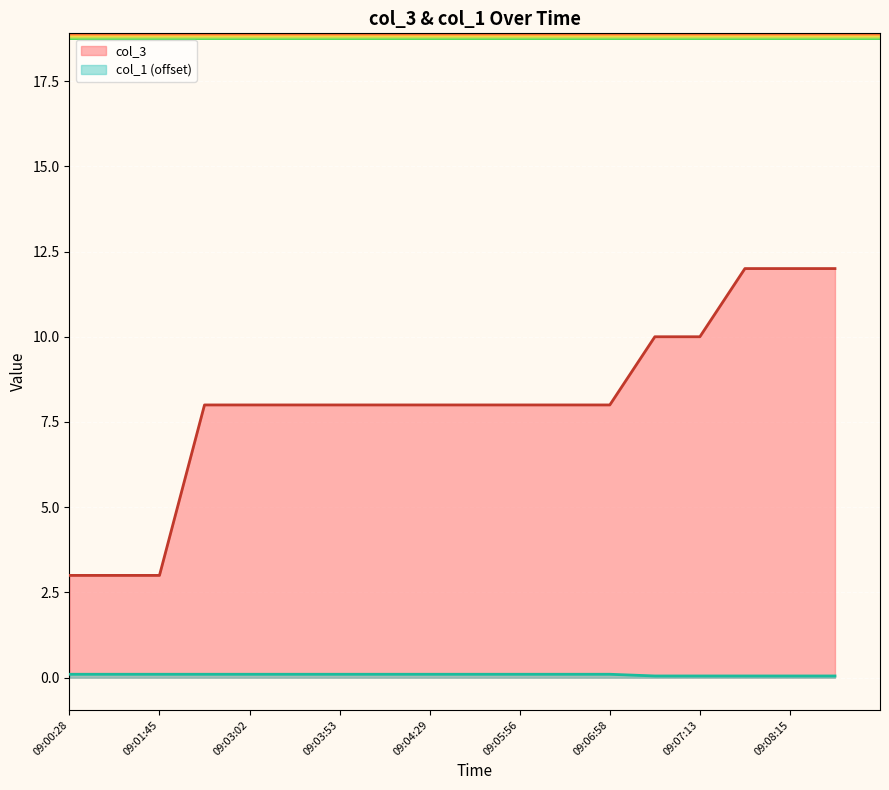

Reading left to right, transcribe all the data shown in this chart.

col_3: 3.0	3.0	3.0	8.0	8.0	8.0	8.0	8.0	8.0	8.0	8.0	8.0	8.0	10.0	10.0	12.0	12.0	12.0
col_1: 0.1	0.1	0.1	0.1	0.1	0.1	0.1	0.1	0.1	0.1	0.1	0.1	0.1	0.1	0.1	0.1	0.1	0.1